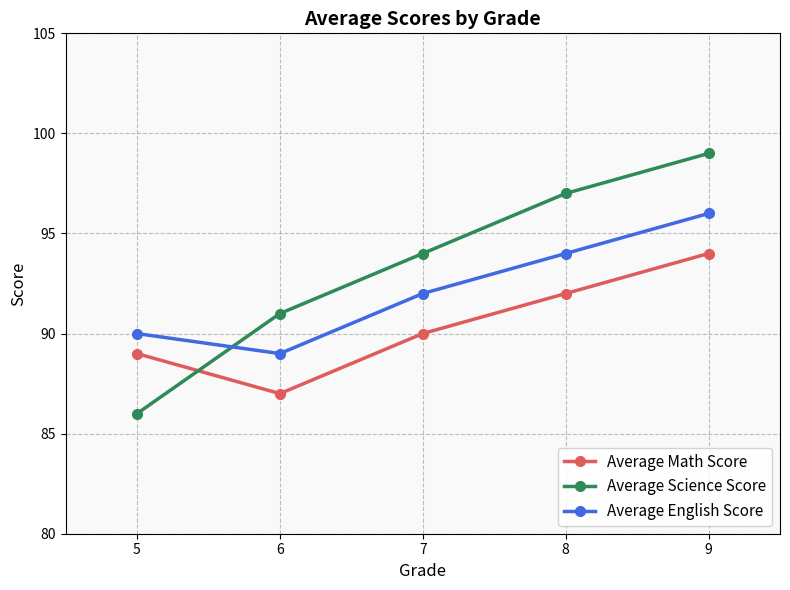

True or false: Average Science Score has more than 0 points higher than both neighbors.

False